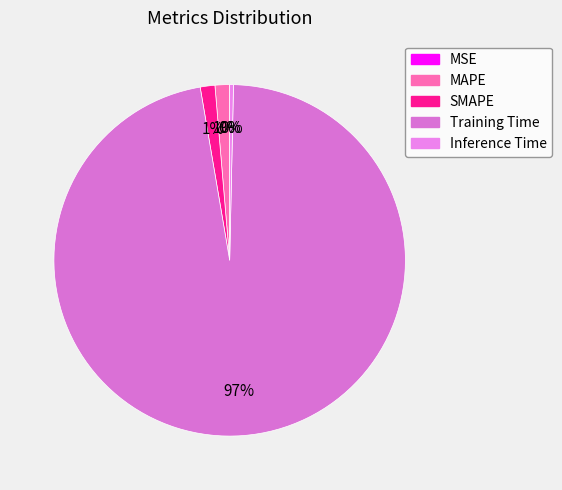

To the nearest percent, what is the difference between the MAPE and Training Time slice percentages?

96%